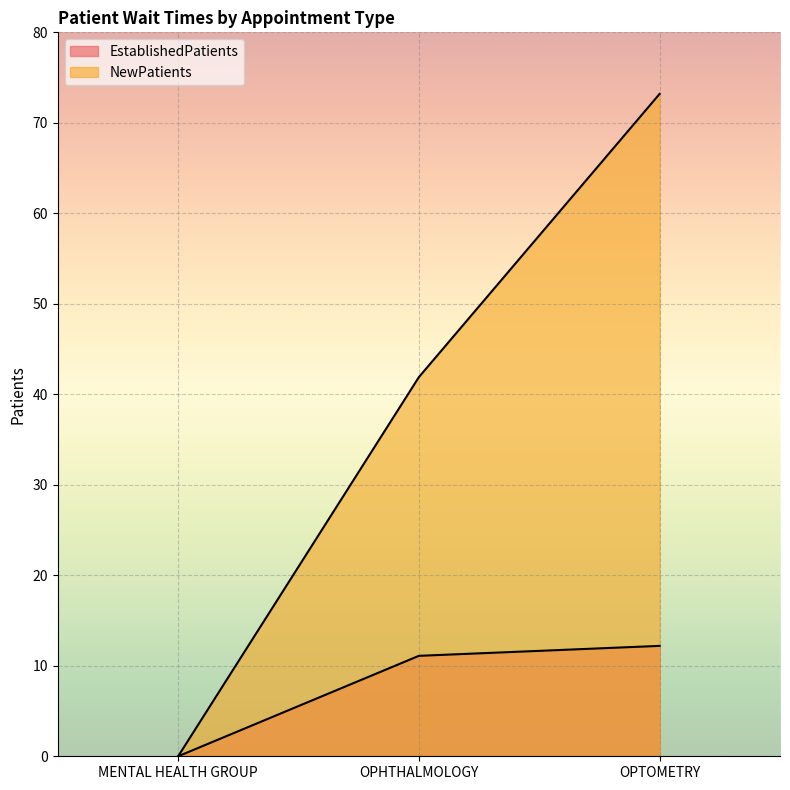

Rank the series at OPTOMETRY from lowest to highest value.

EstablishedPatients, NewPatients